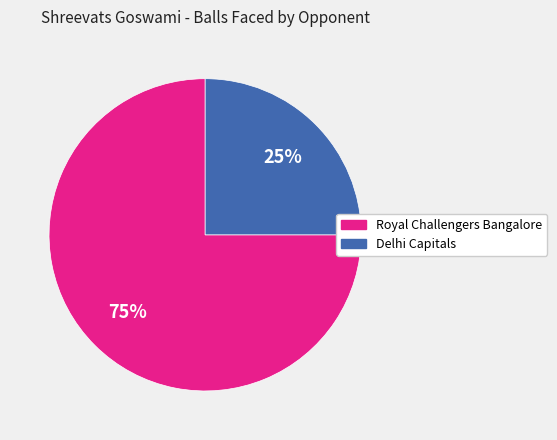

Combined, do Royal Challengers Bangalore and Delhi Capitals account for over 50%?

Yes